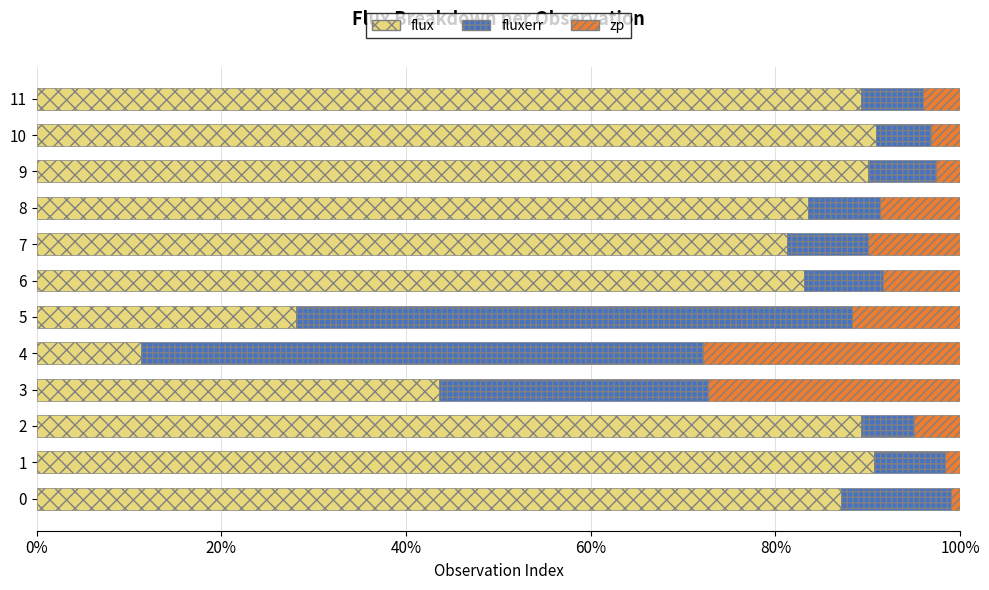

What is the total value across all series at 3?

100.0